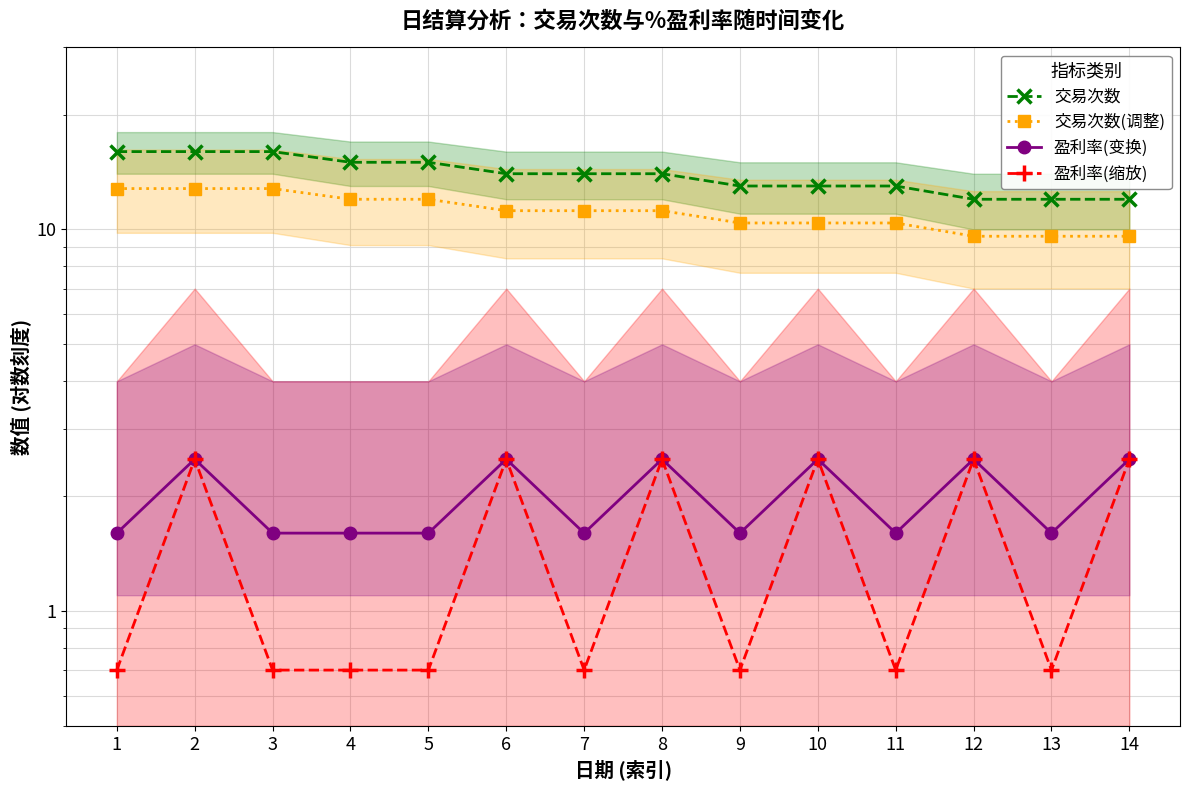

True or false: 交易次数 has more than 0 interior local peaks.

False